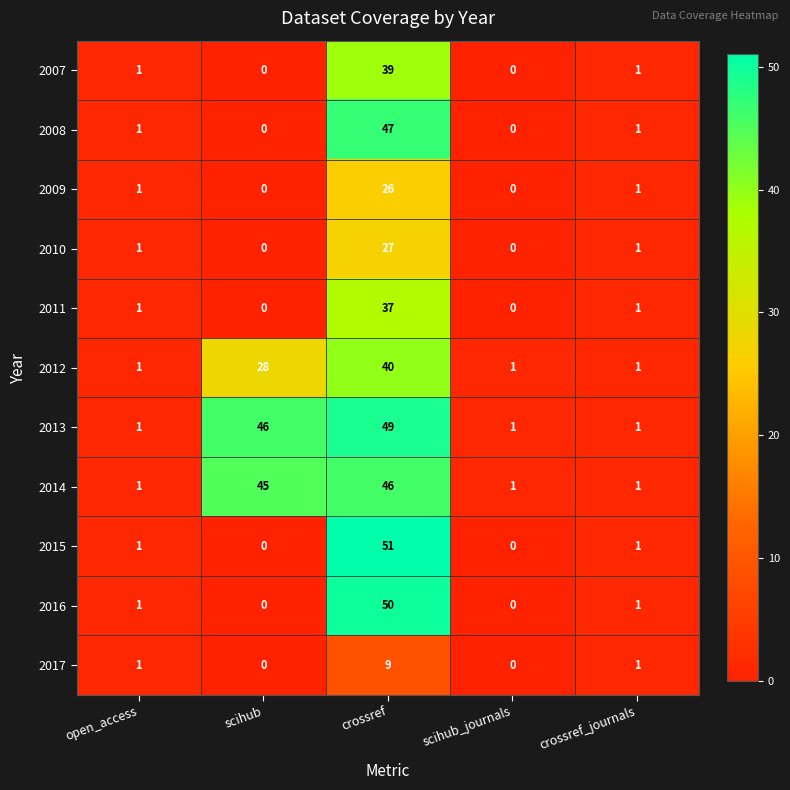

What is the difference between the highest and lowest values at crossref?

42